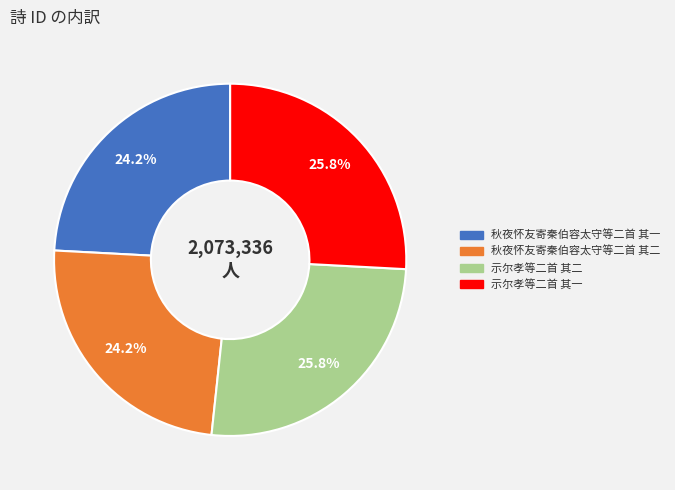

Is it true that 秋夜怀友寄秦伯容太守等二首 其一 is 24% of the pie?

True